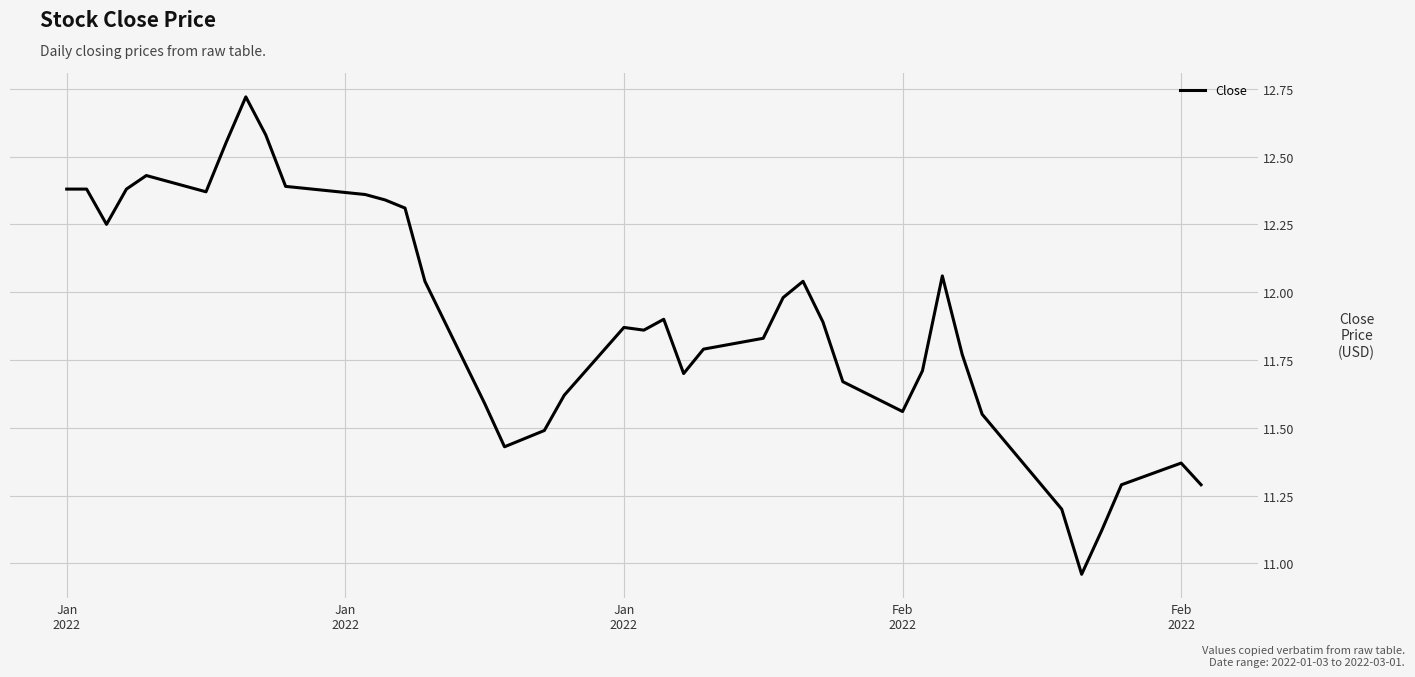

What is the difference between the maximum and minimum values?

1.8